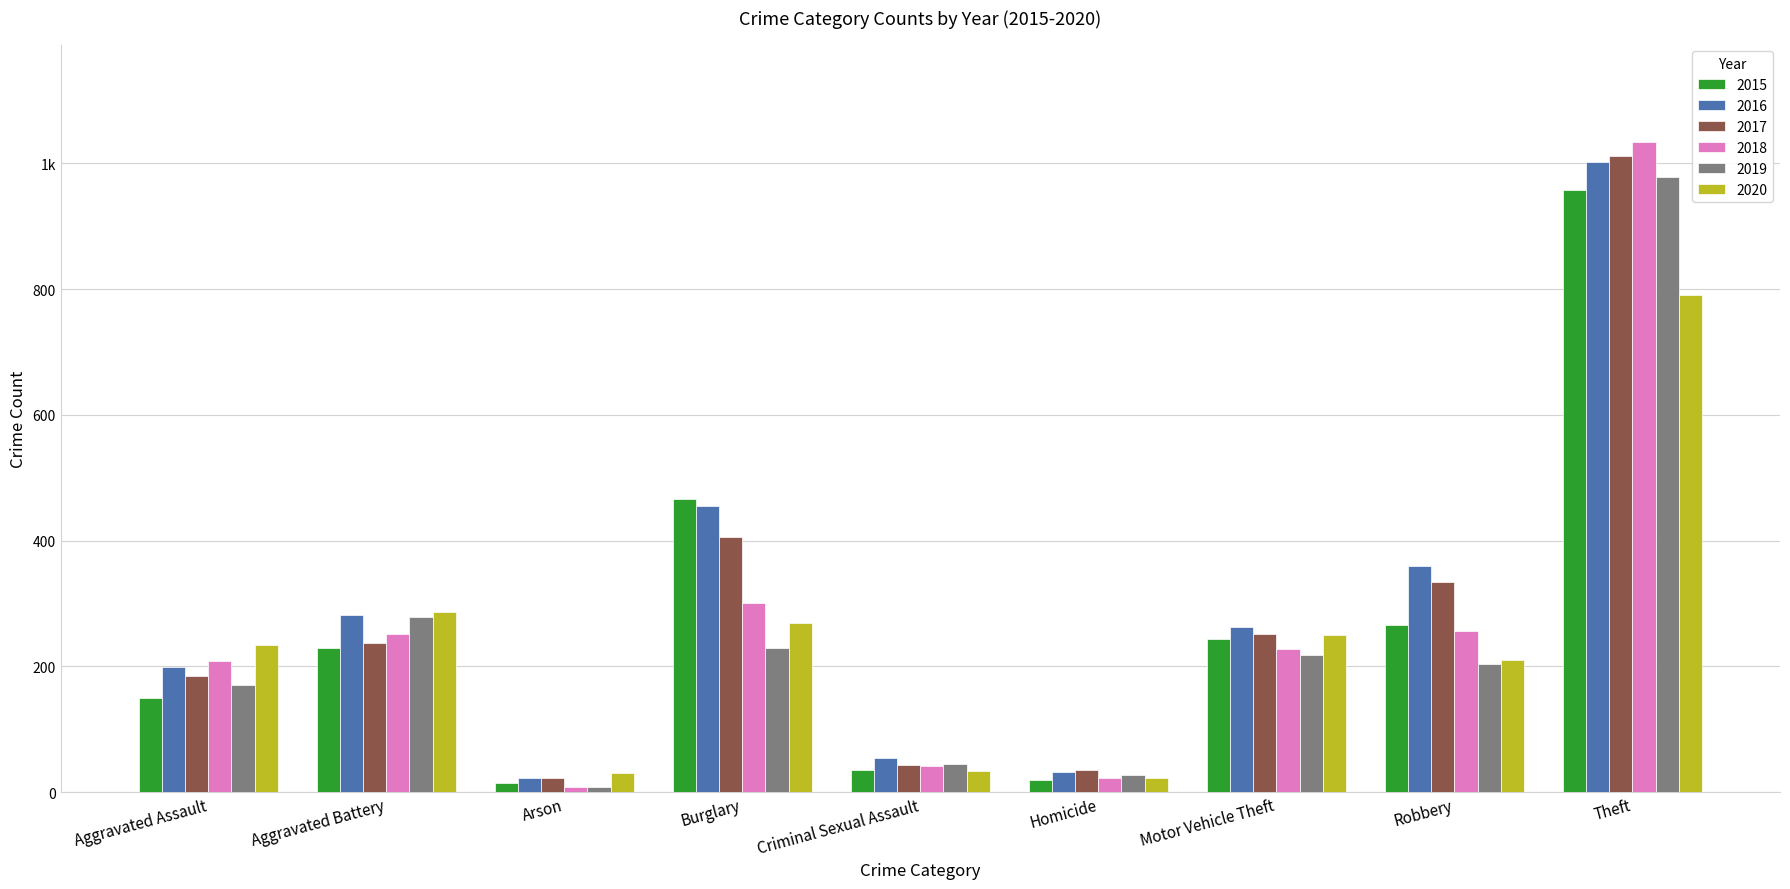

List the series in order of their peak value, lowest first.

2020, 2015, 2019, 2016, 2017, 2018